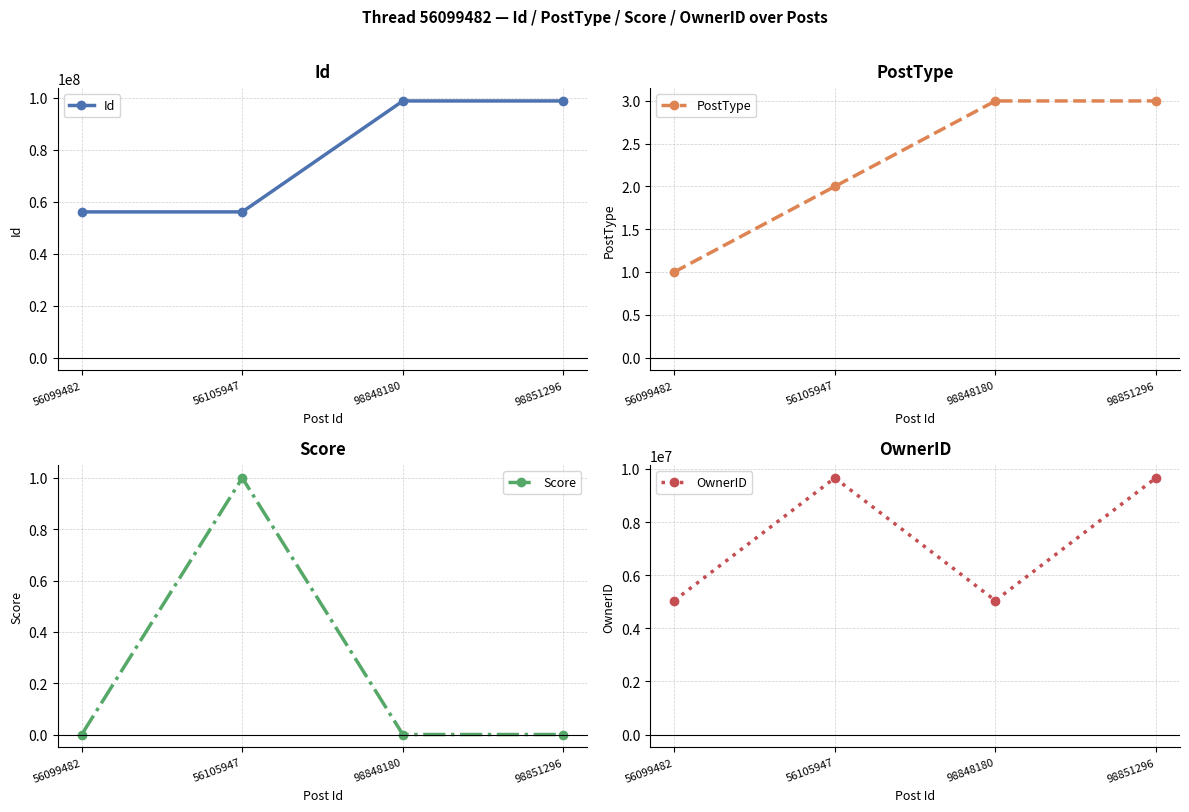

How many data points in PostType are less than 3?

2